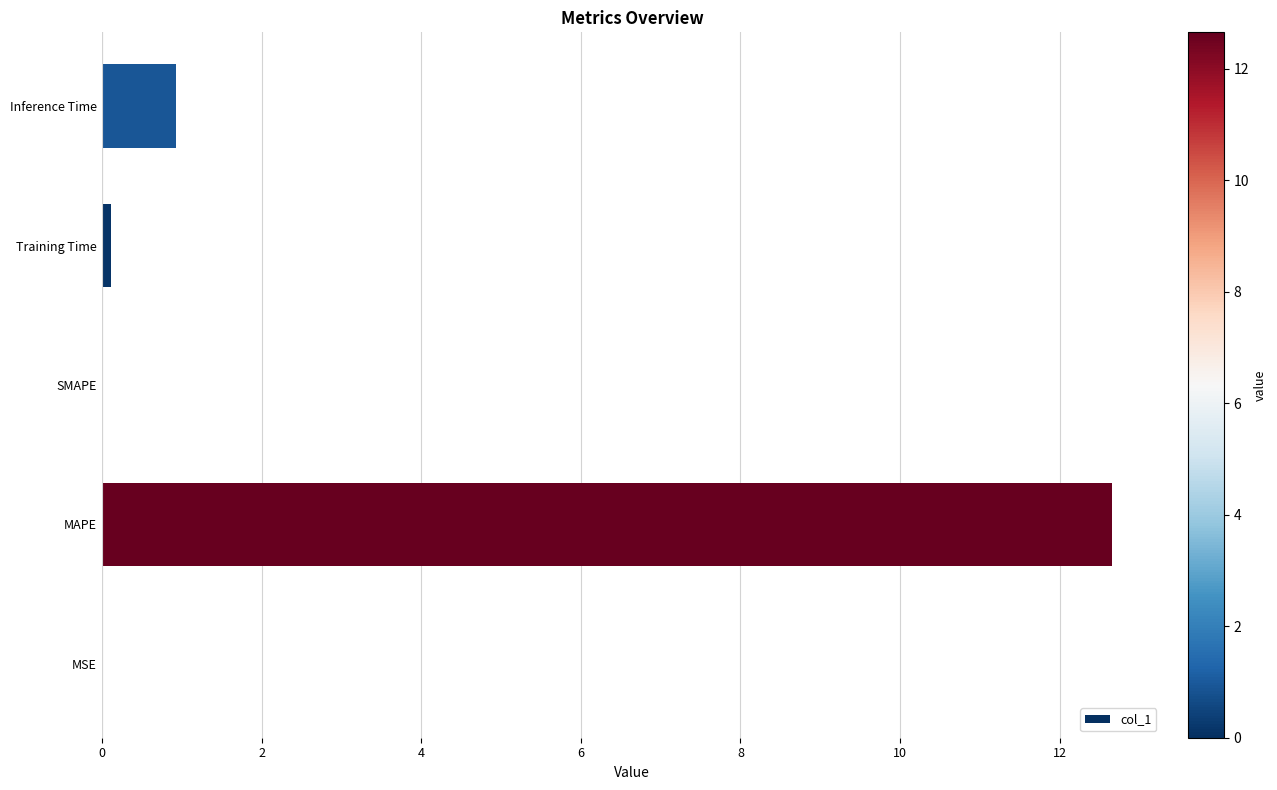

What is the sum of all values?

13.7